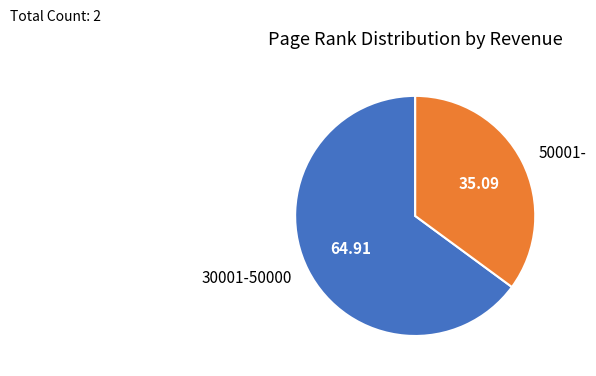

Which has a higher value, 30001-50000 or 50001-?

30001-50000